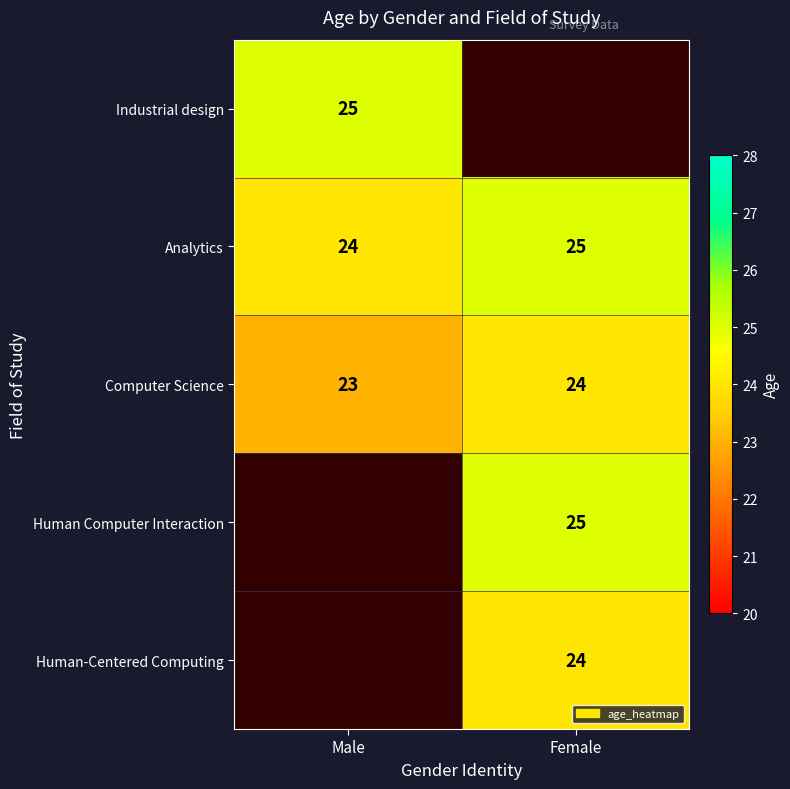

At which label does Analytics reach its minimum?

Male